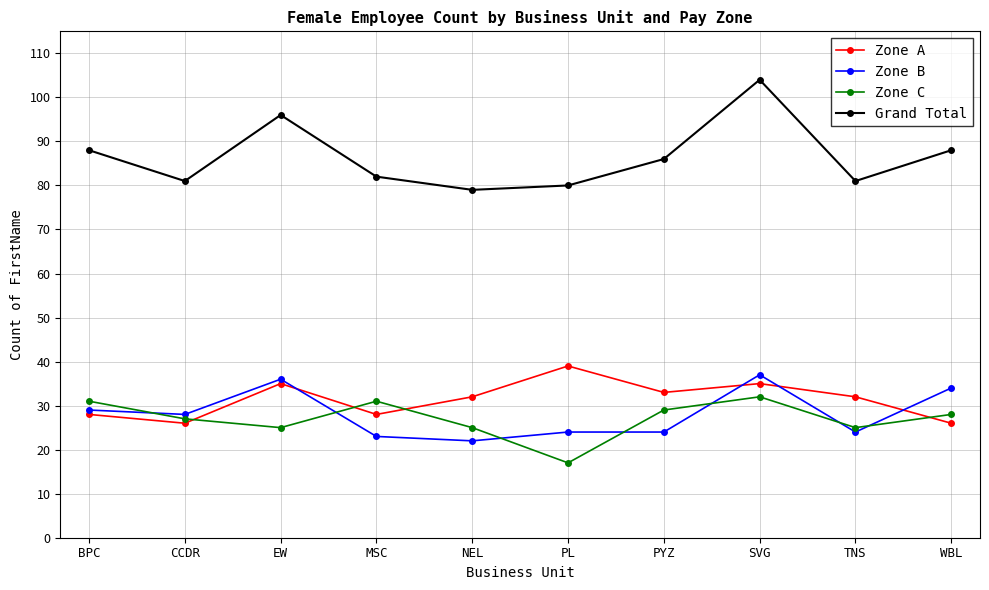

Does the chart display data point markers on the line(s)?

Yes